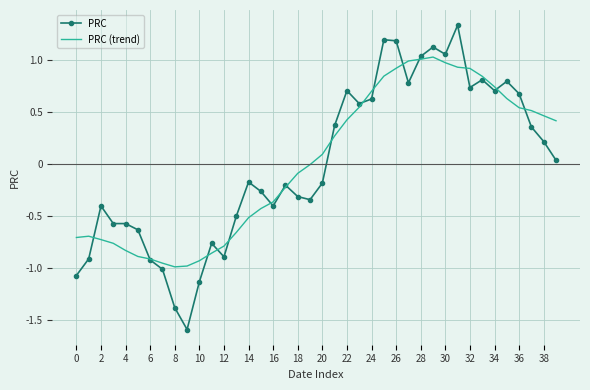

Which series has the widest spread of values?

PRC